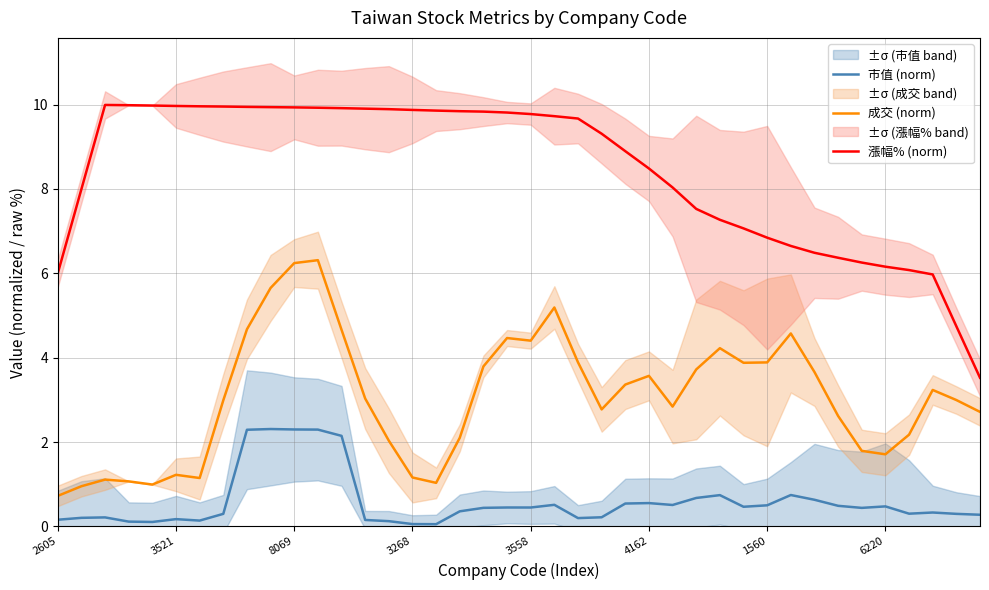

What is the minimum value for 成交 (norm)?

0.7